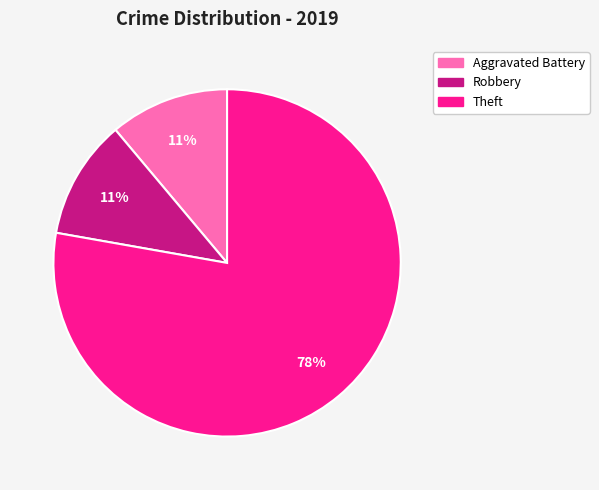

Is there any slice that represents more than half of the pie?

Yes